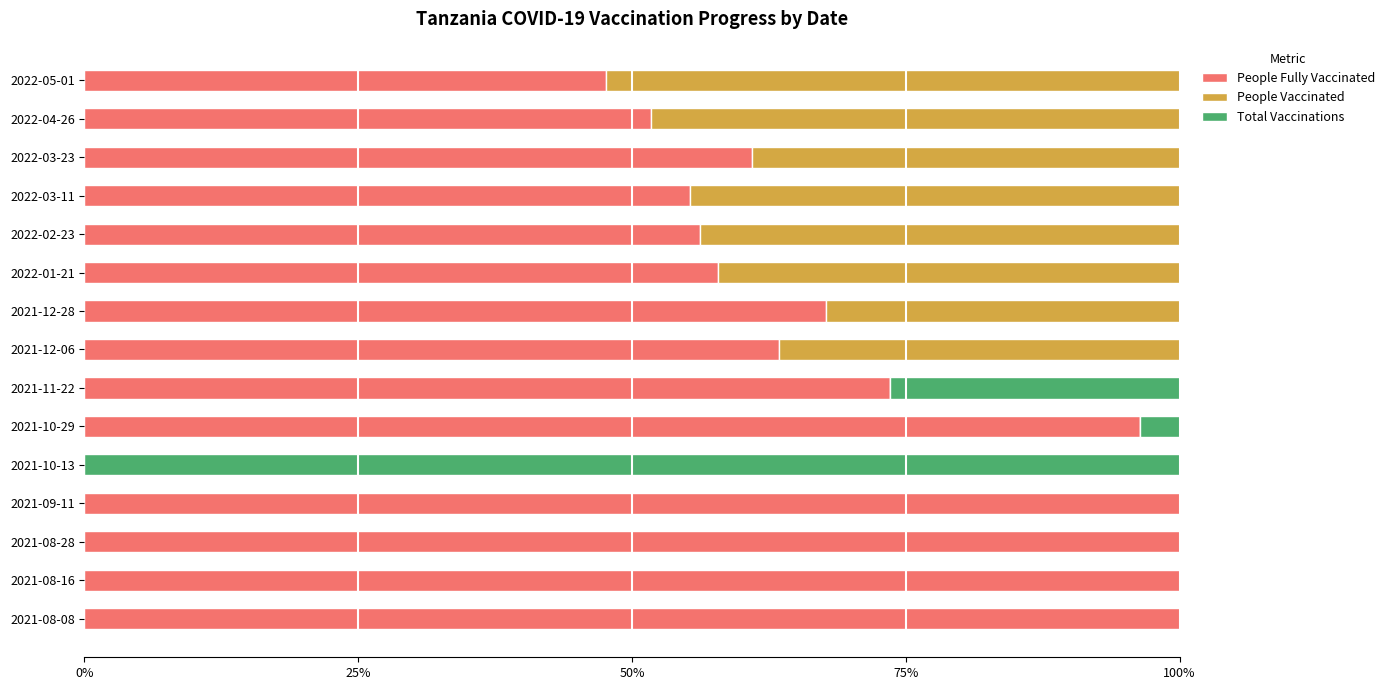

Is it true that People Fully Vaccinated equals 1.0 at 50%?

True